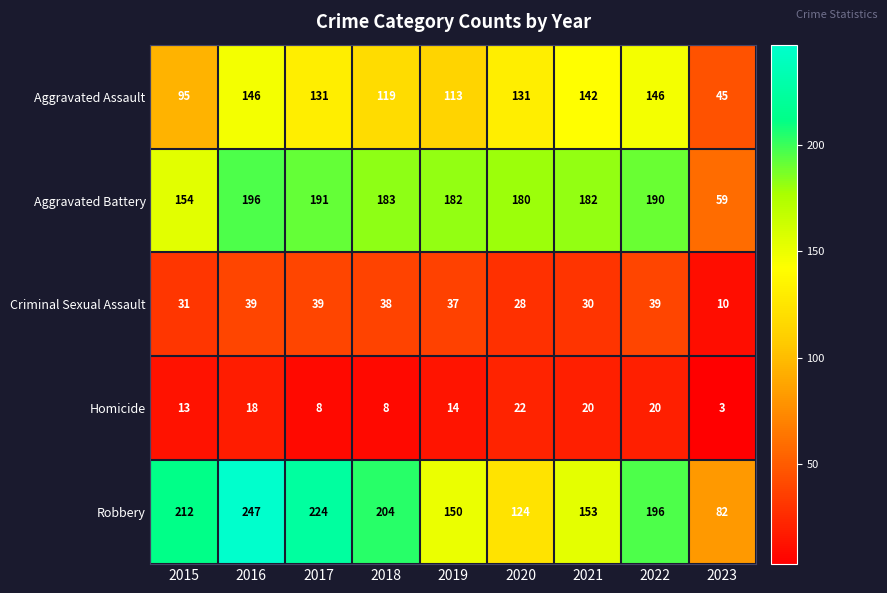

Count the number of data series in this chart.

5